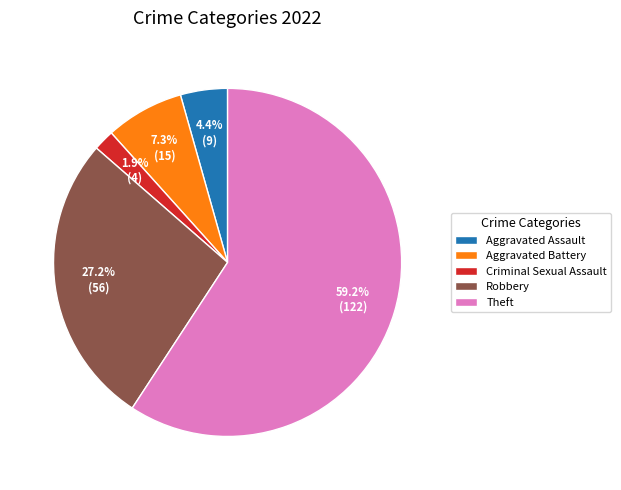

Which slice represents more than half of the pie?

Theft